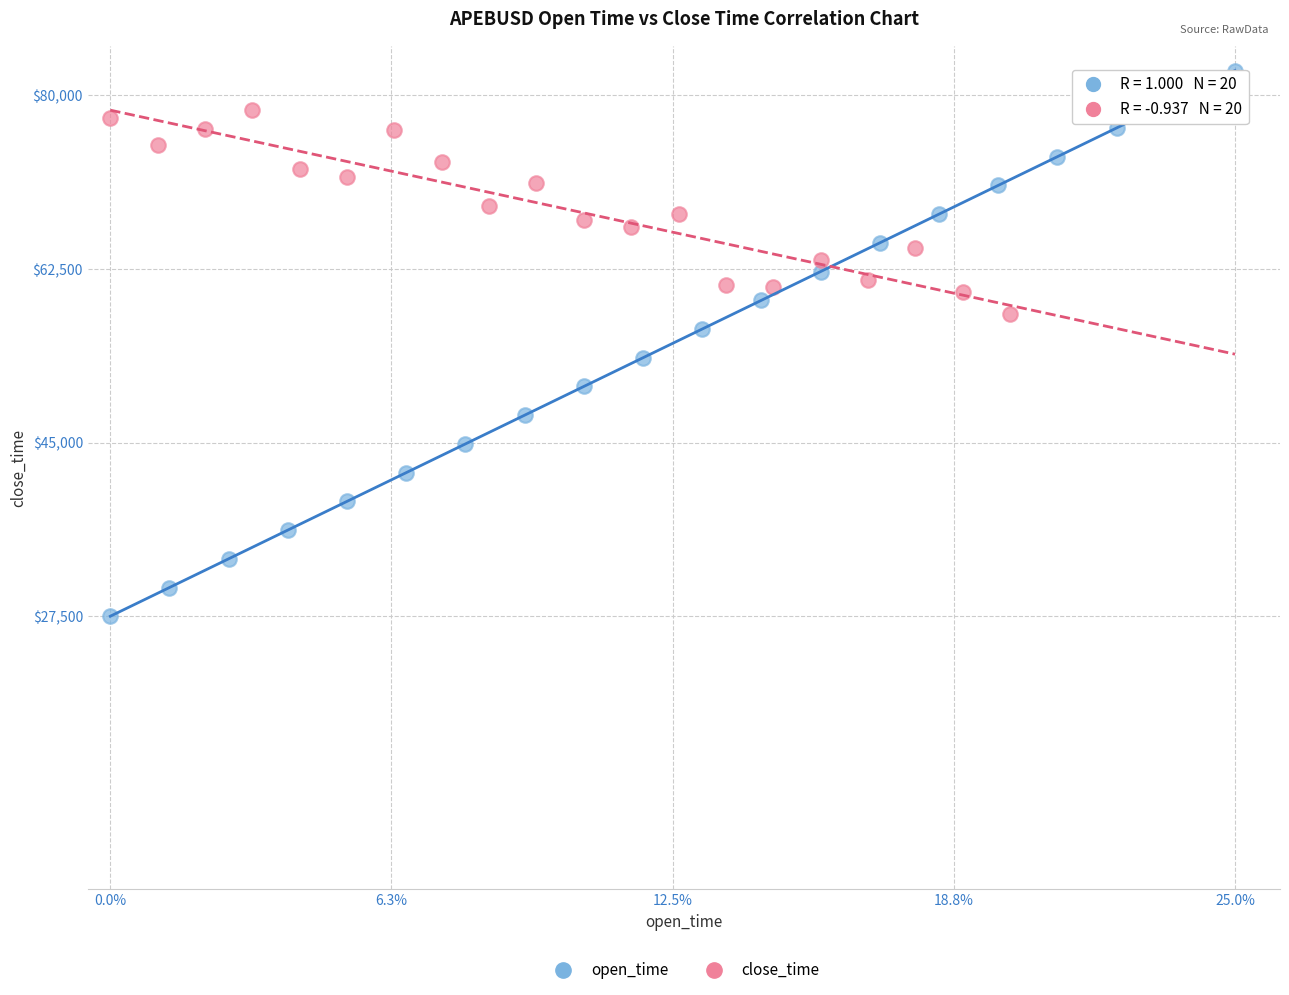

Which series reaches the maximum Y coordinate?

open_time